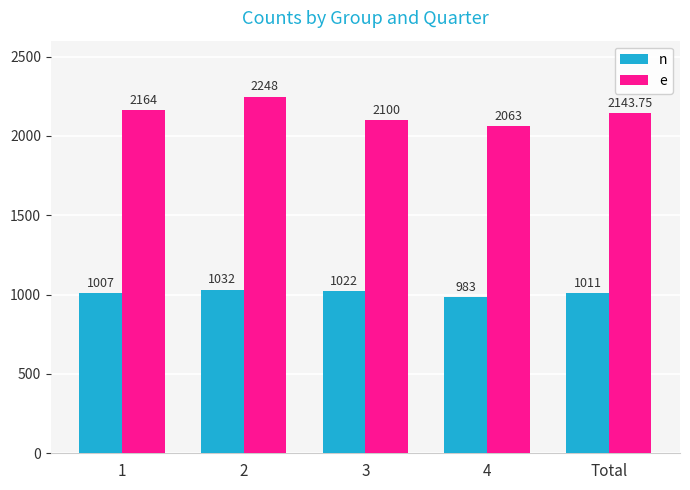

What is the difference between the highest and lowest values at 1?

1157.0